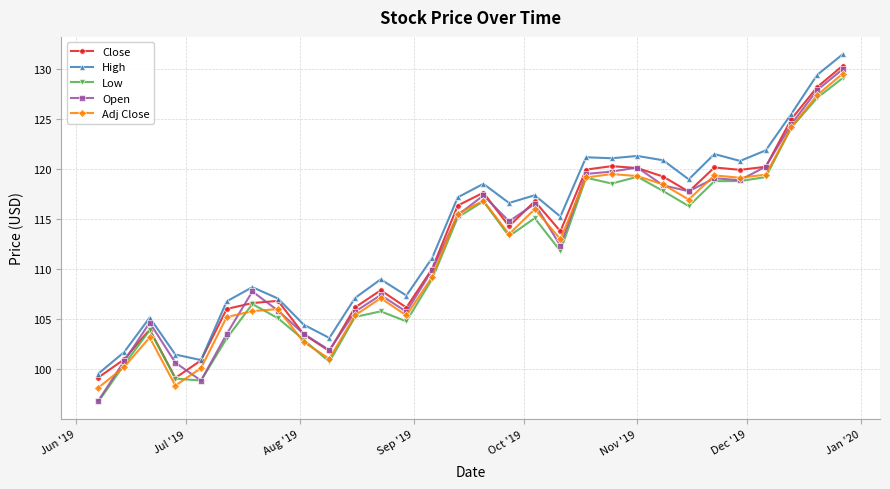

True or false: Close has more than 0 interior local peaks.

True